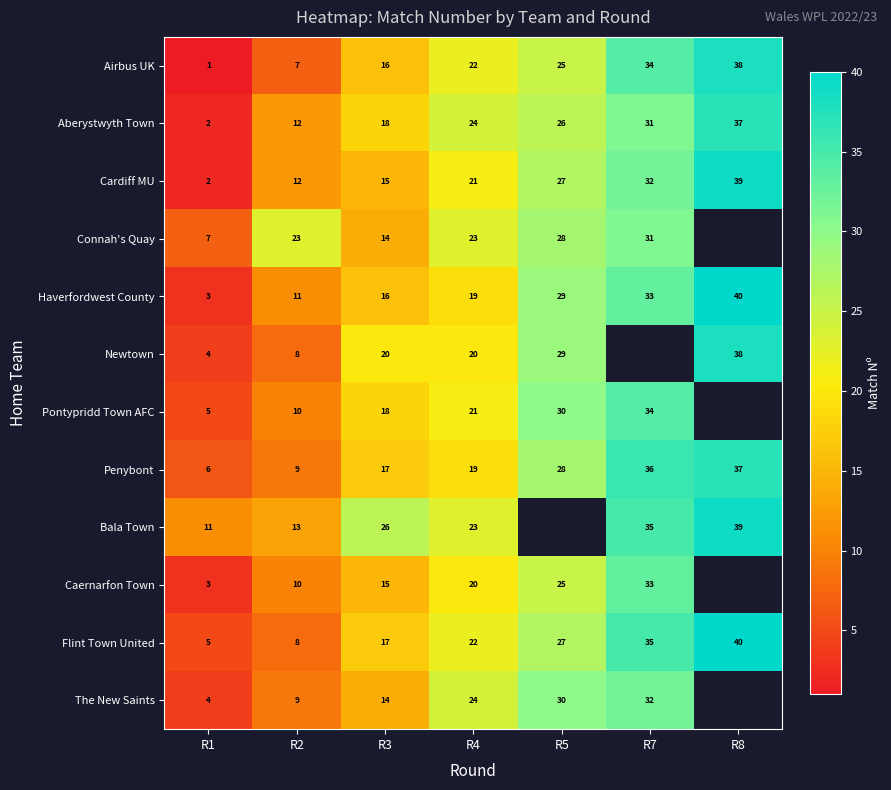

What value does the Flint Town United series have at R5?

27